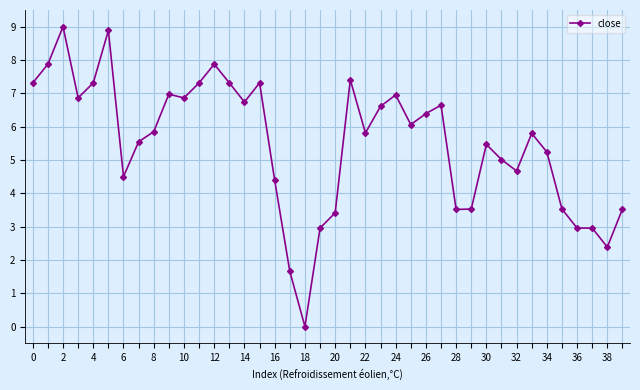

What is the greatest value displayed?

9.0